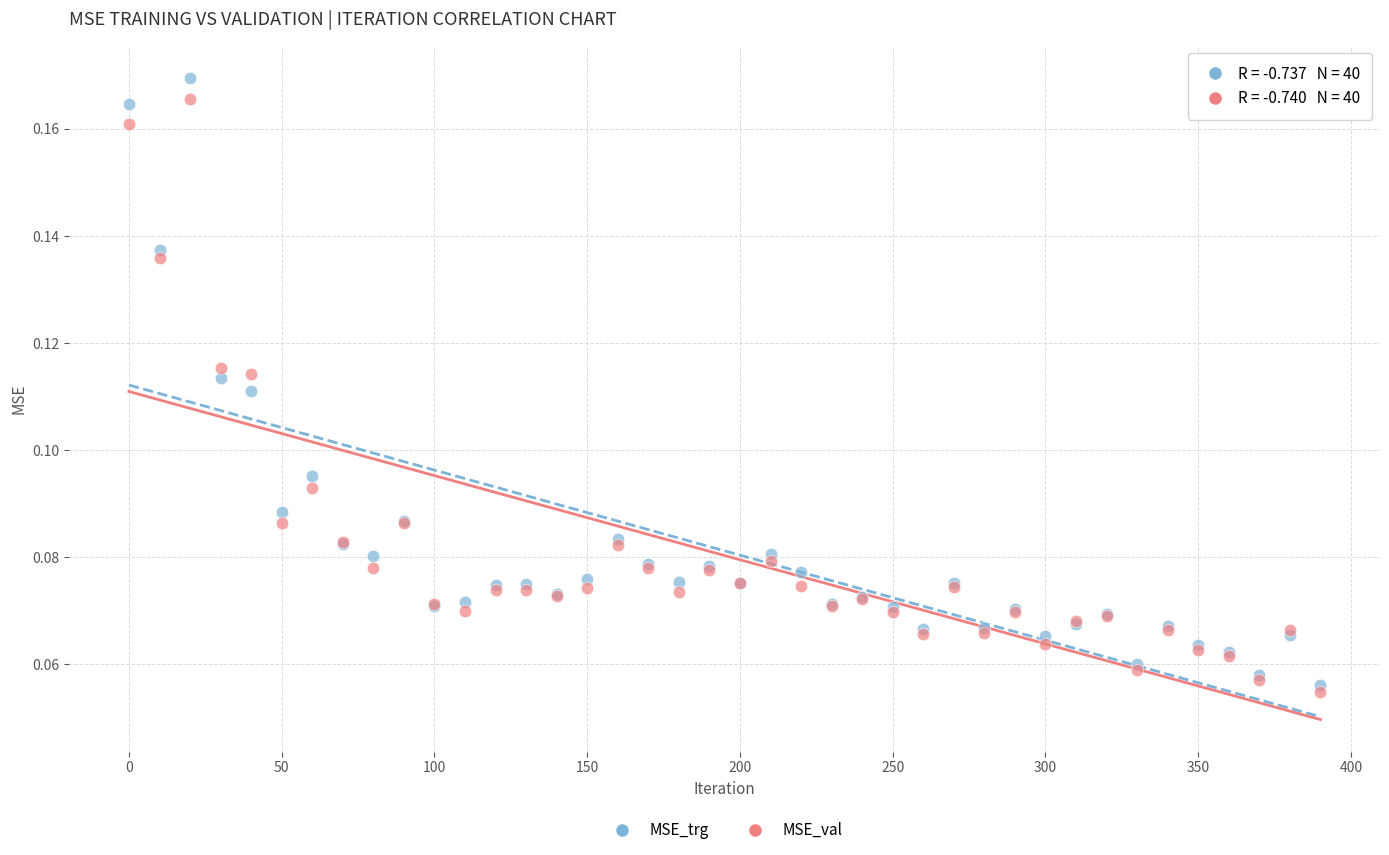

Which series contains the highest Y value?

MSE_trg